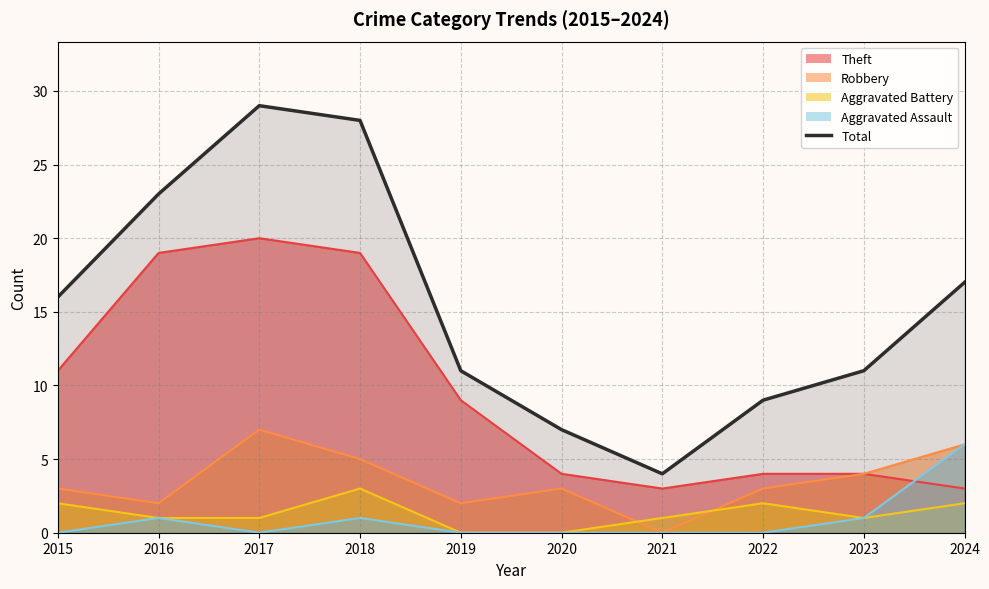

Between 2019 and 2022, which series saw the biggest shift?

Theft